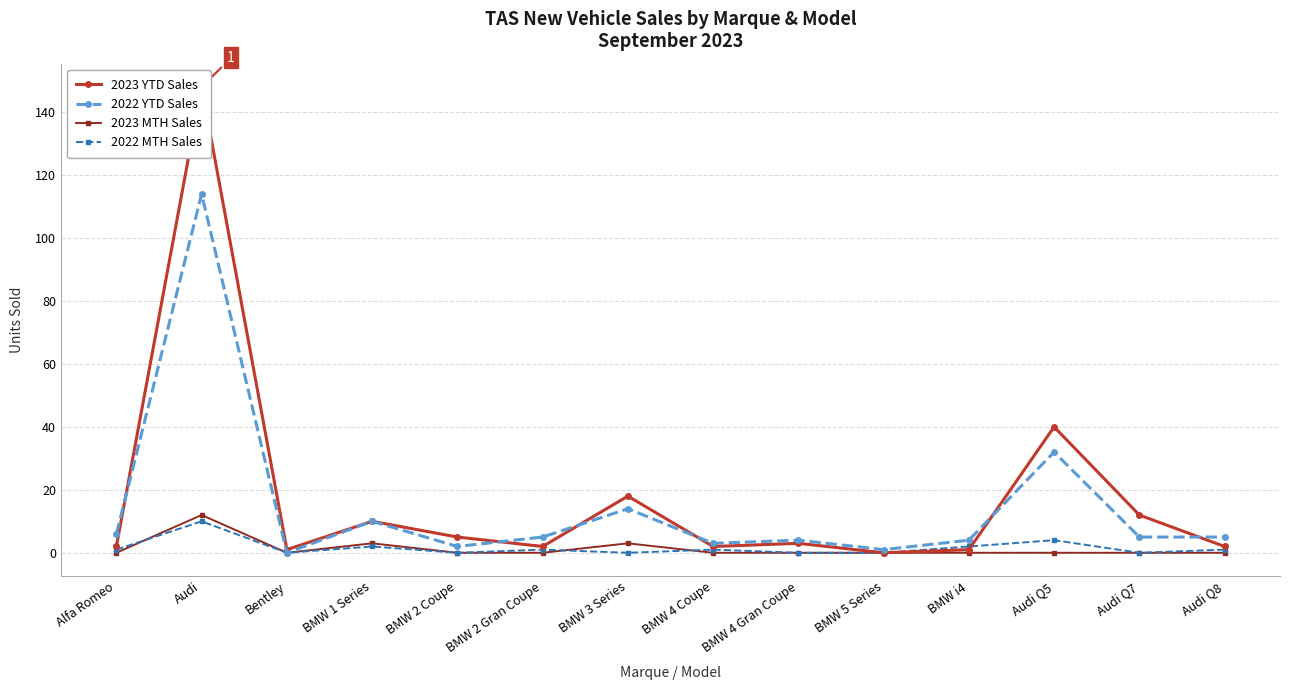

True or false: 2023 YTD Sales and 2022 YTD Sales cross at least once.

True